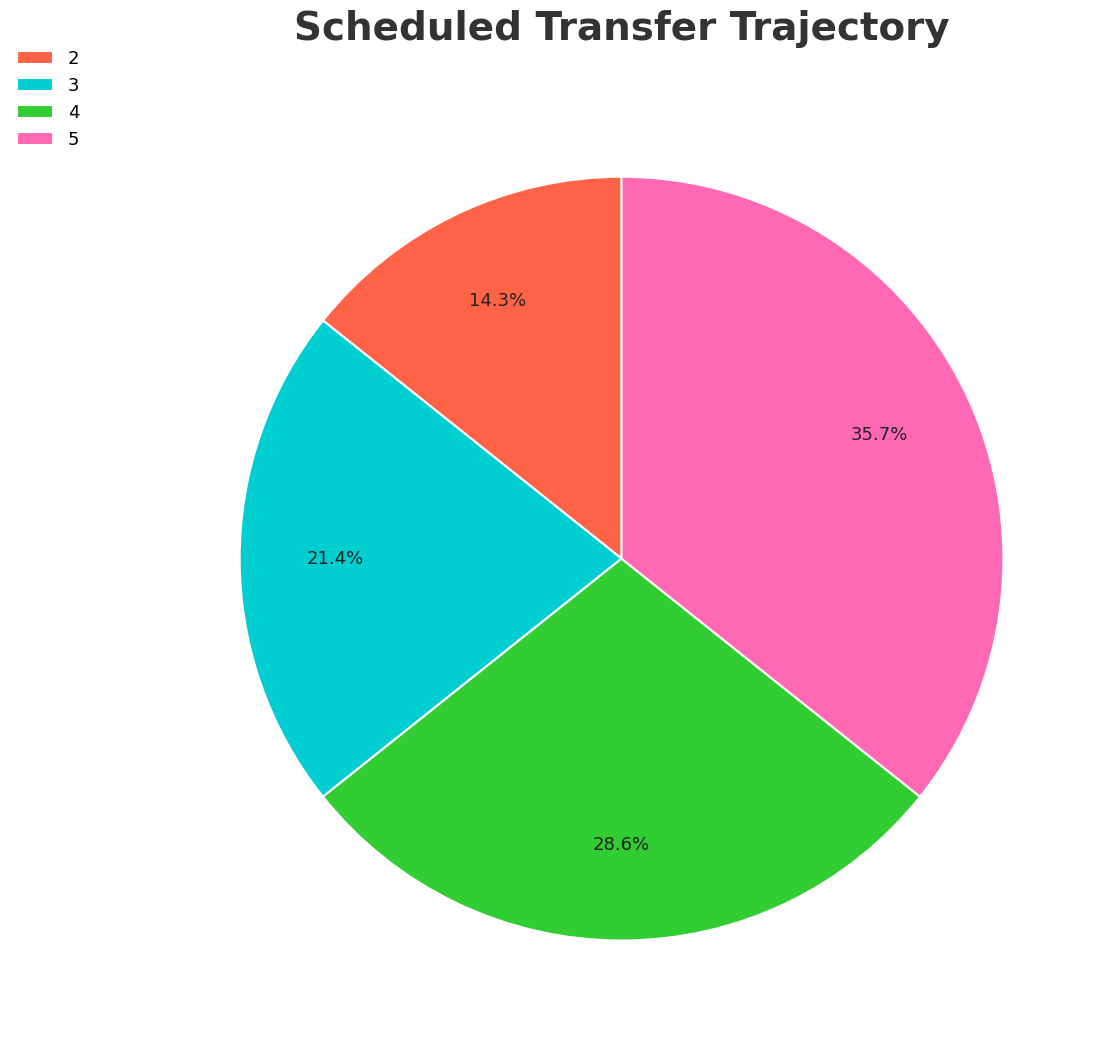

To the nearest percent, what portion does 5 represent?

36%